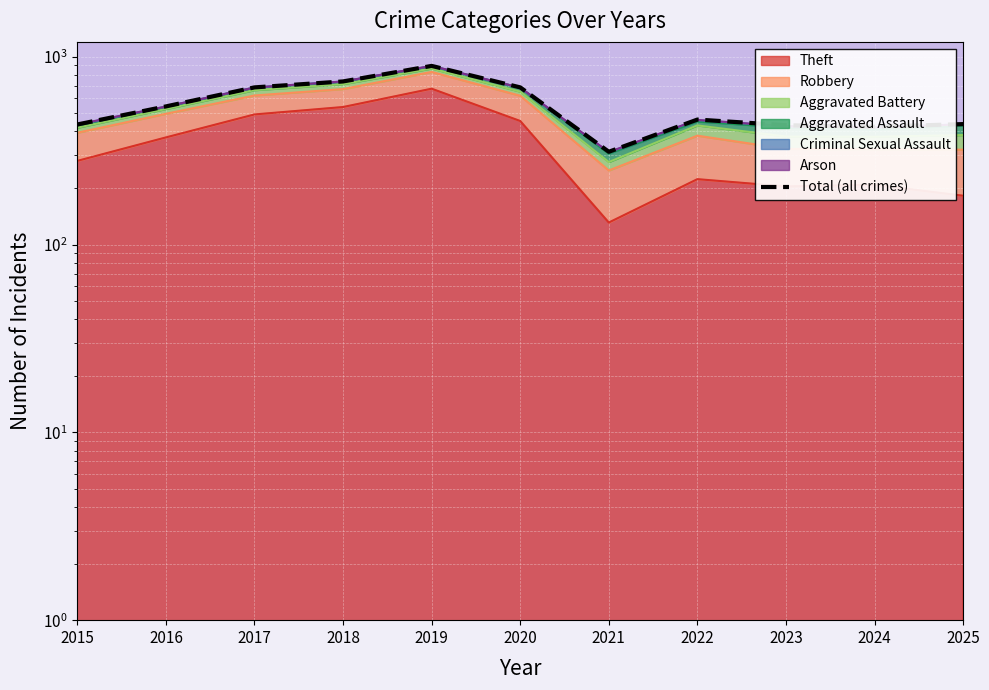

The value at 2024 is 424. True or false?

True